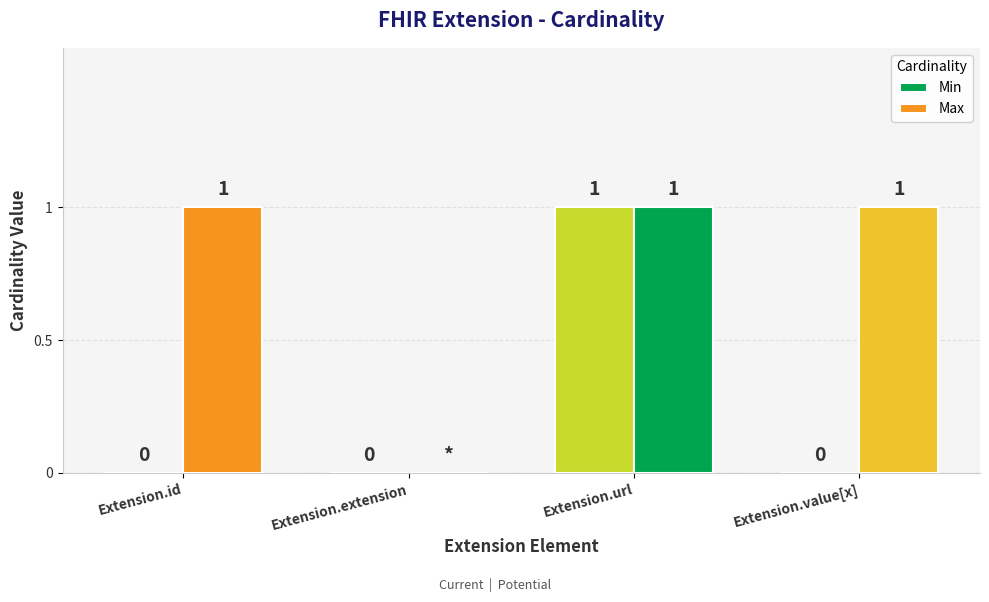

True or false: Min has a value of 1 at Extension.url.

False